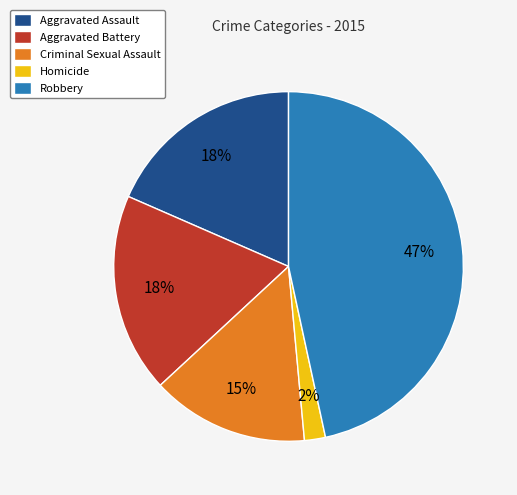

True or false: Aggravated Assault accounts for 6% of the total.

False